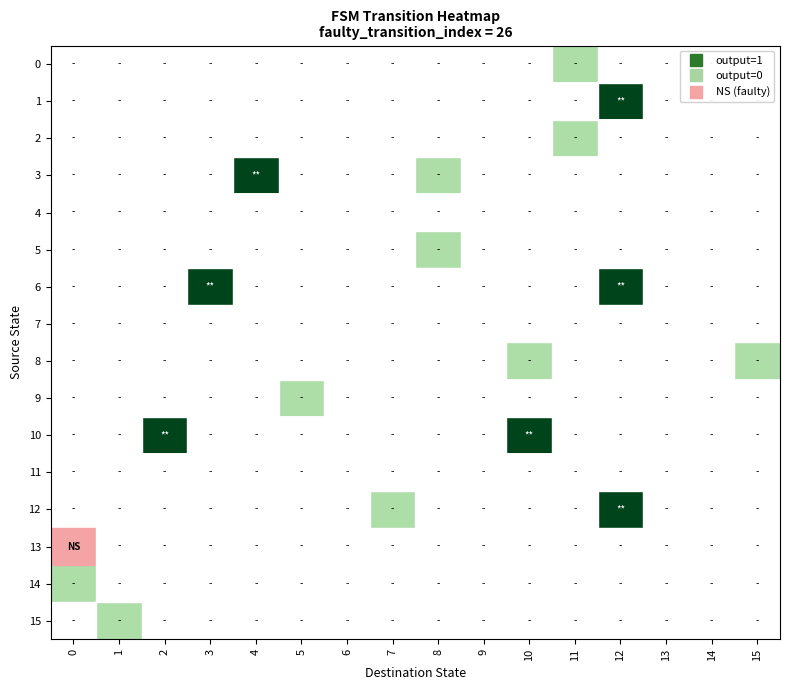

What is the total value across all series at 5?

1